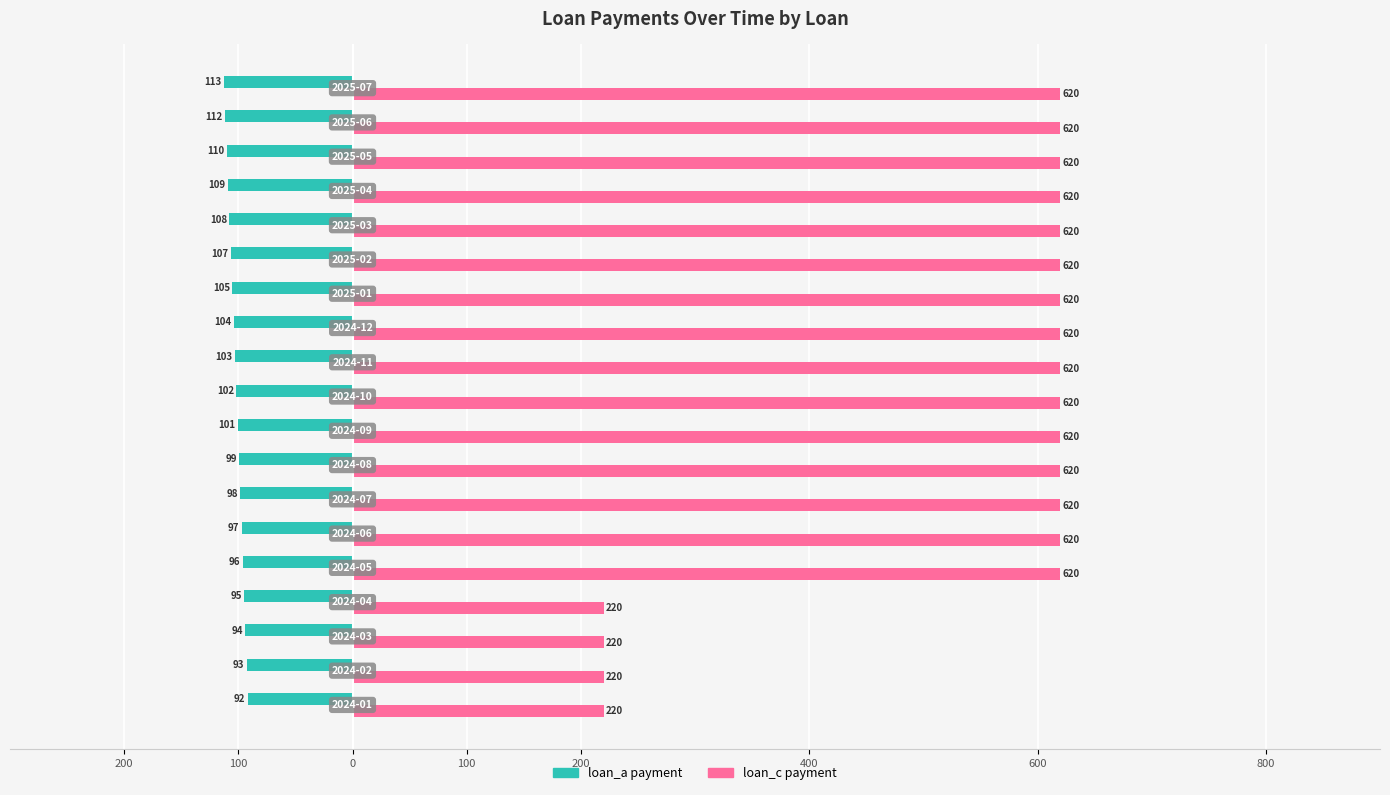

List the series in order of their peak value, highest first.

loan_c payment, loan_a payment